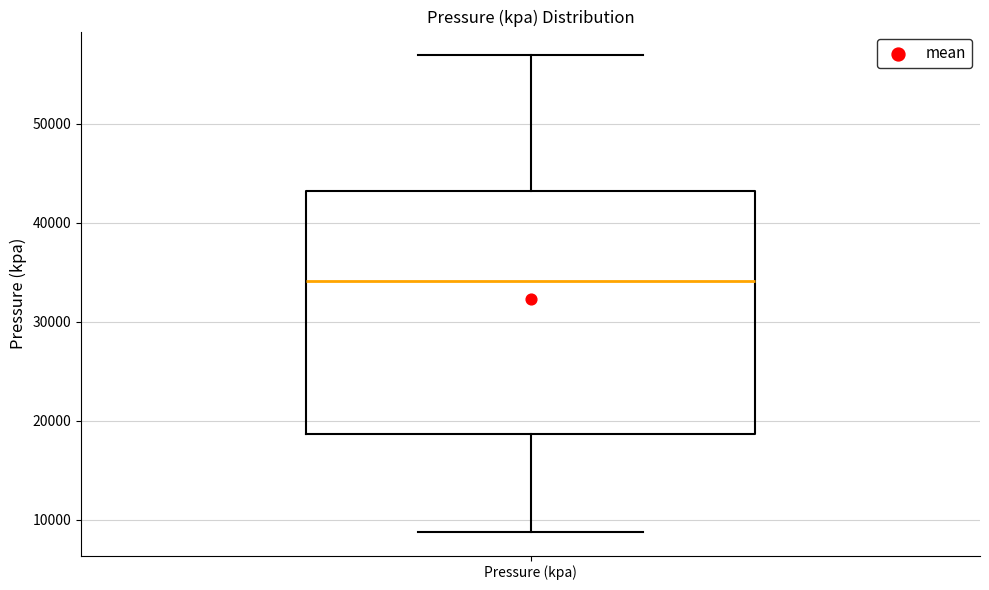

Where does the median line of the box for Pressure (kpa) sit on the y-axis? The values are not printed on the chart, so give them approximately, as read against the axis.

34000